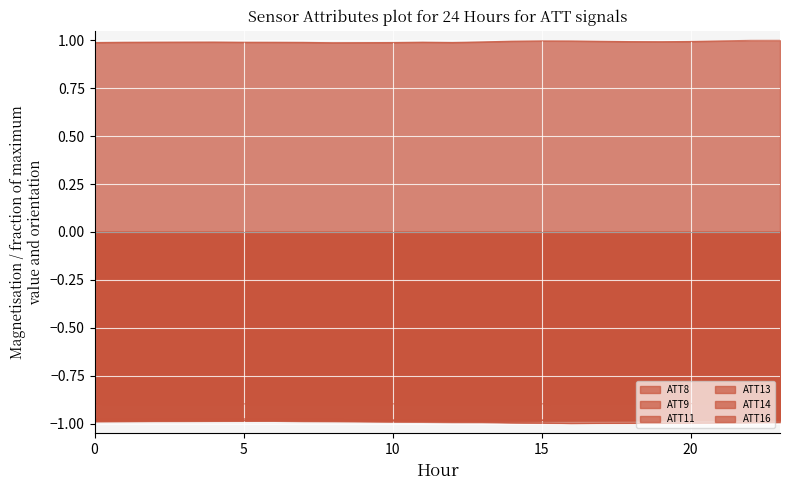

List the labels in order of ATT14 value, smallest first.

8, 9, 7, 5, 6, 4, 10, 3, 2, 13, 14, 12, 1, 11, 15, 0, 16, 17, 18, 19, 20, 23, 22, 21